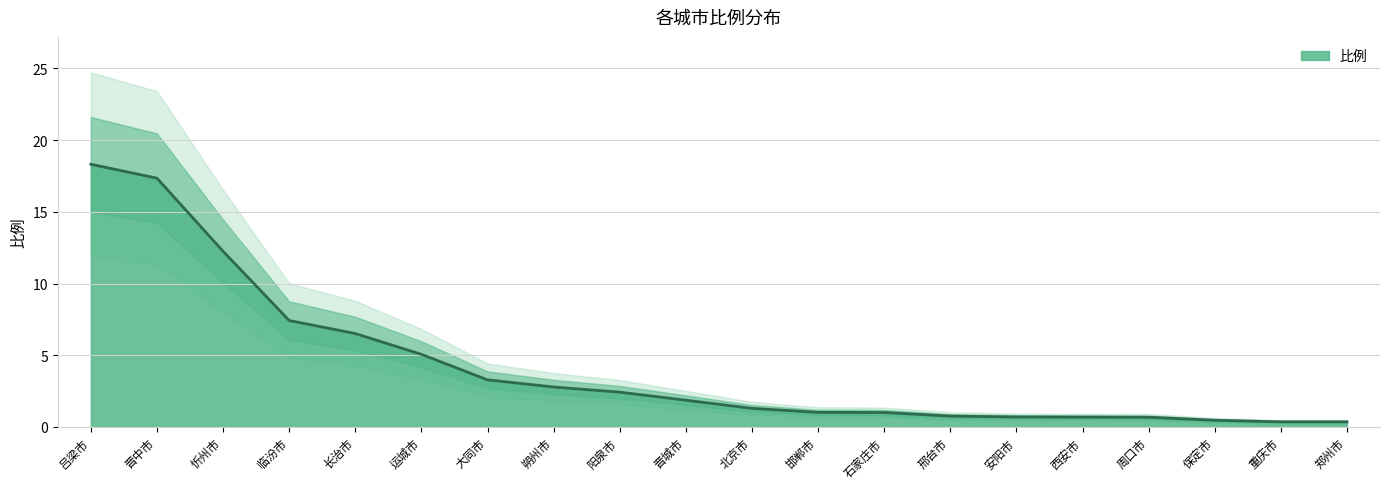

What is the difference between the values at 运城市 and 周口市?

4.4